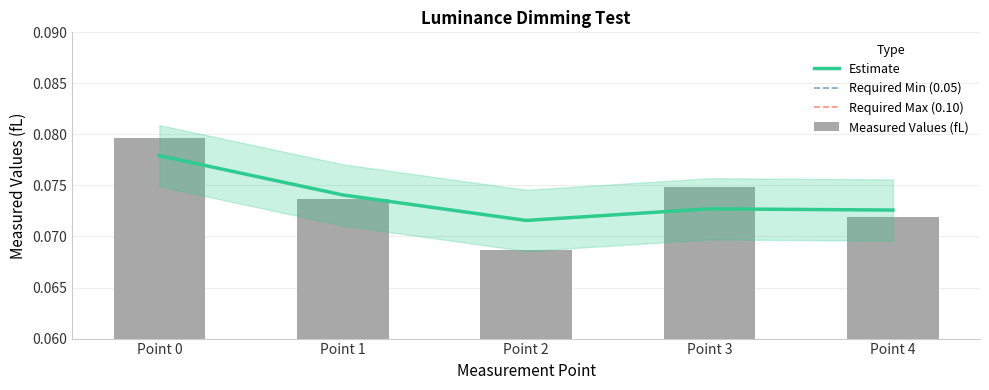

Reading right to left, list all the values displayed in this chart.

Point 4=0.1	Point 3=0.1	Point 2=0.1	Point 1=0.1	Point 0=0.1